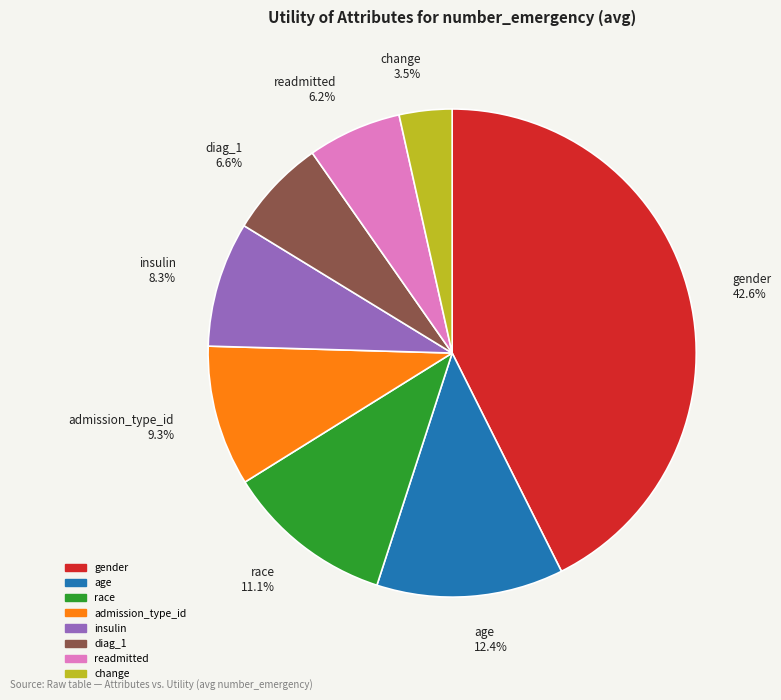

Which category has the biggest portion of the pie?

gender